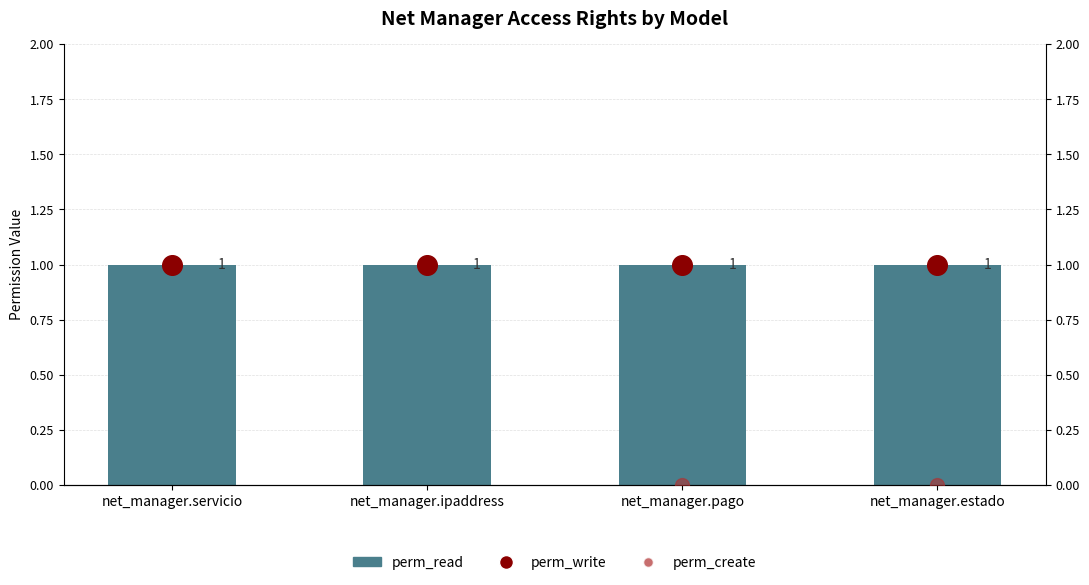

At which category is the sum across all series the highest?

net_manager.servicio